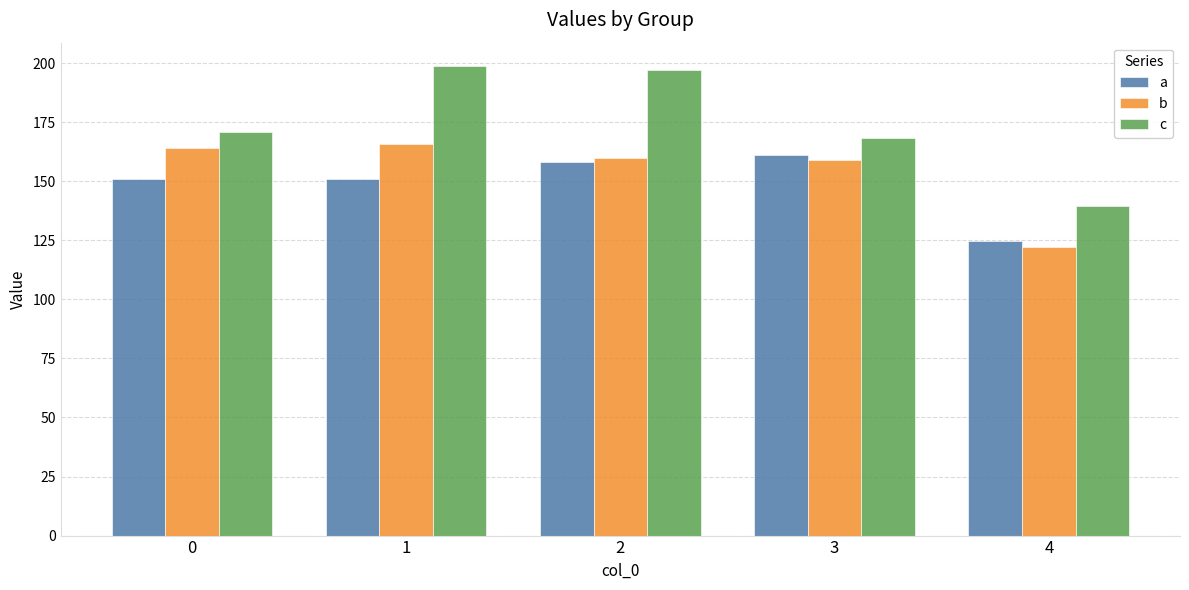

True or false: b has a value of 237.7 at 1.

False